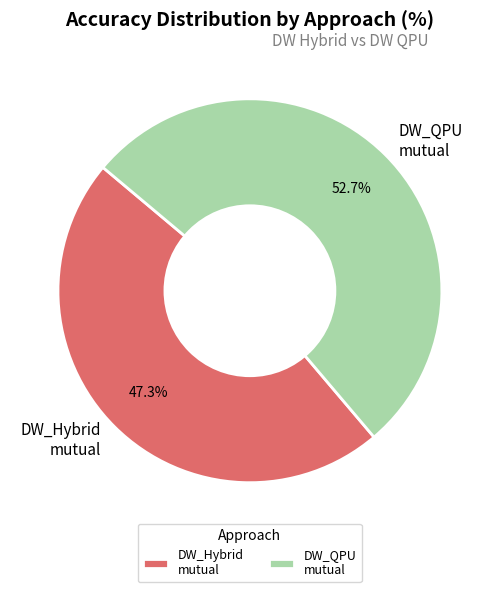

Between DW_QPU mutual and DW_Hybrid mutual, which is larger?

DW_QPU mutual